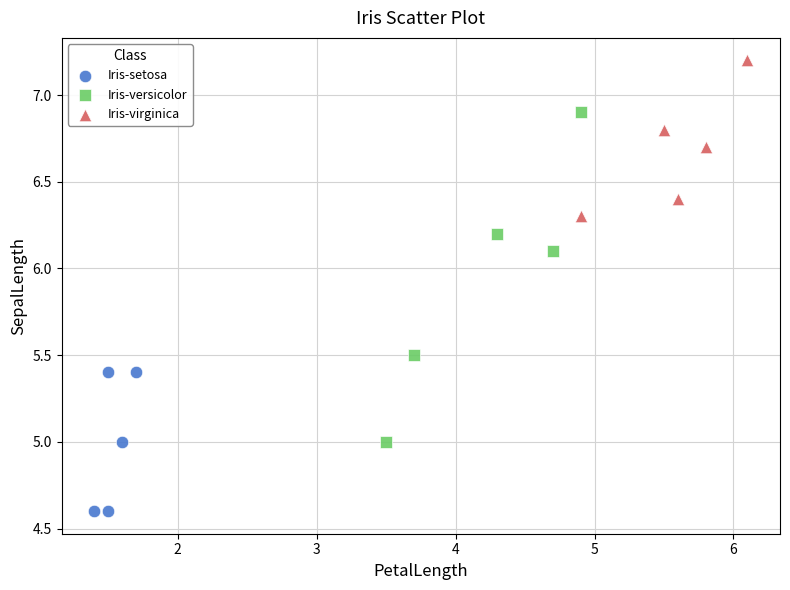

Which series contains the highest Y value?

Iris-virginica